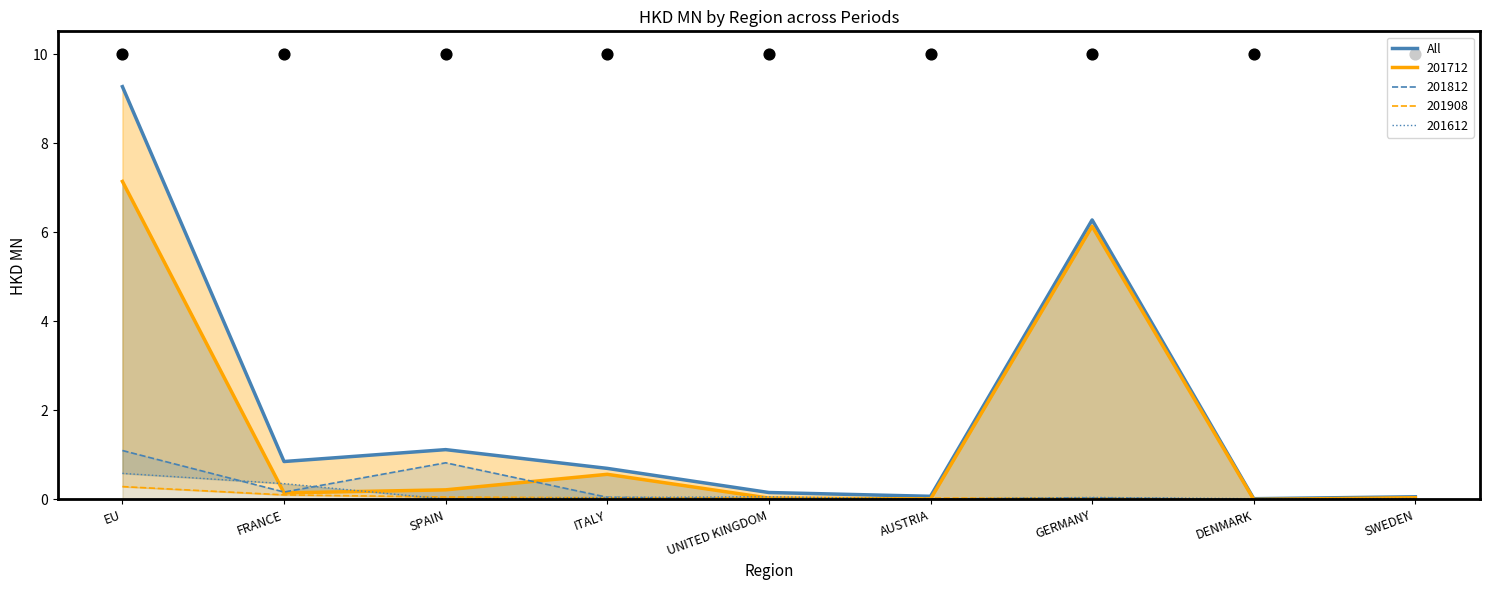

Which has a higher value, AUSTRIA or SPAIN?

SPAIN